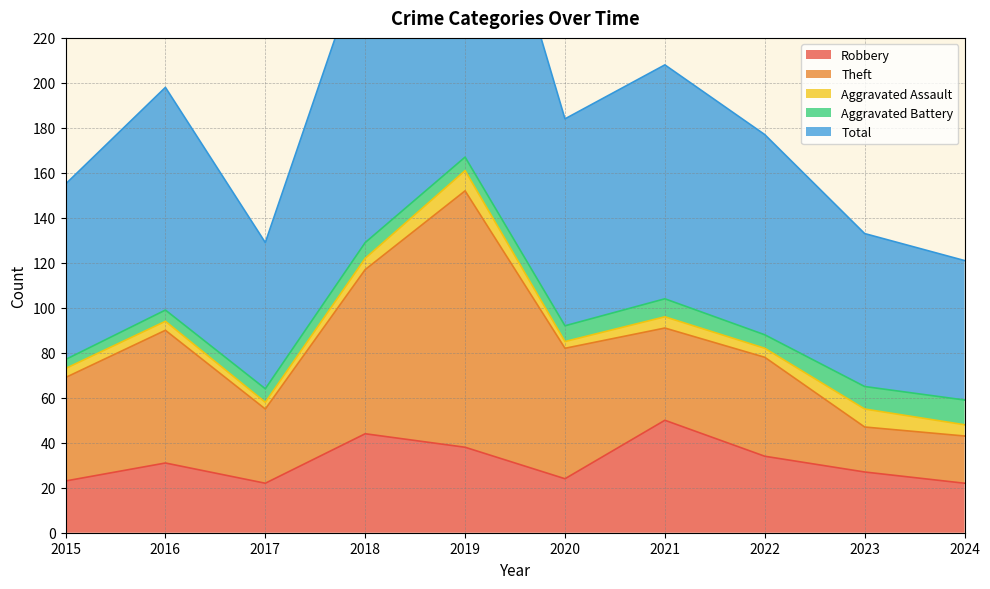

True or false: Aggravated Battery has more than 0 interior local peaks.

True